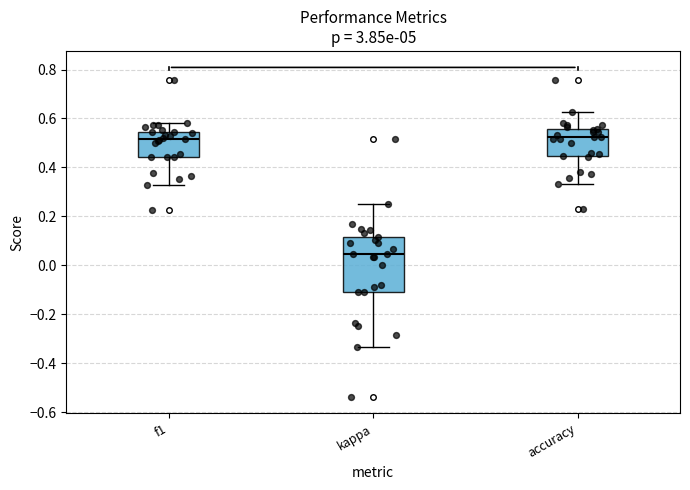

Reading left to right, read every box against the y-axis: the position of its median line, the range the box covers, and the ends of its whiskers. The values are not printed on the chart, so give them approximately, as read against the axis.

f1: median 0.52, box 0.44 to 0.54, whiskers 0.32 to 0.58
kappa: median 0.04, box -0.10 to 0.12, whiskers -0.34 to 0.26
accuracy: median 0.52, box 0.44 to 0.56, whiskers 0.34 to 0.62